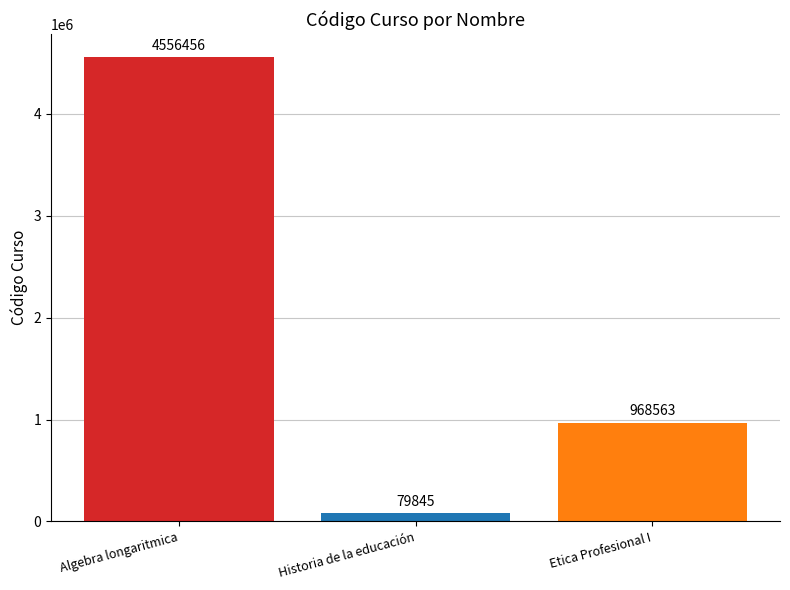

True or false: the data shows 1551074 at Etica Profesional I.

False